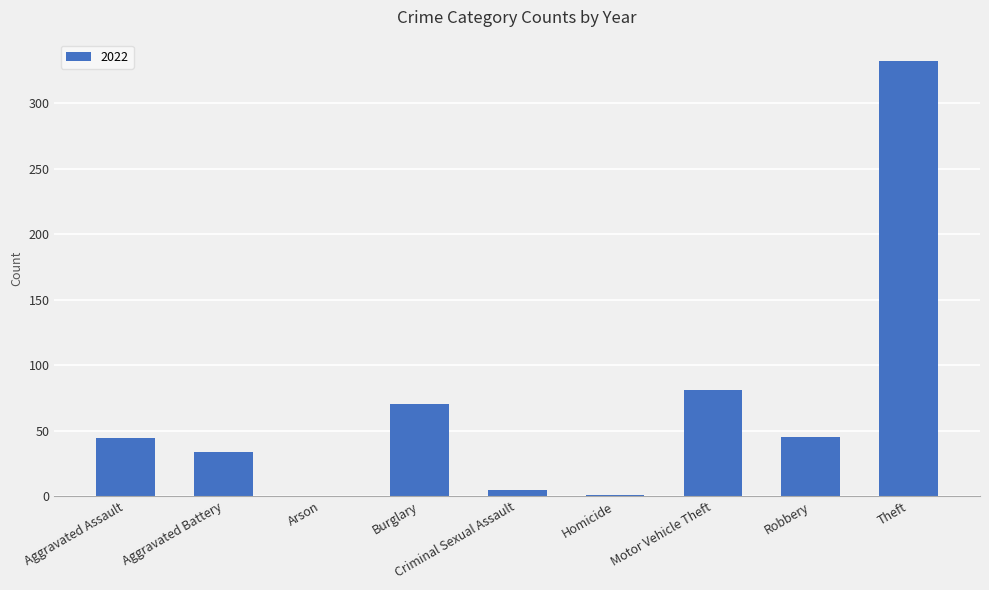

What is the sum of all values?

612